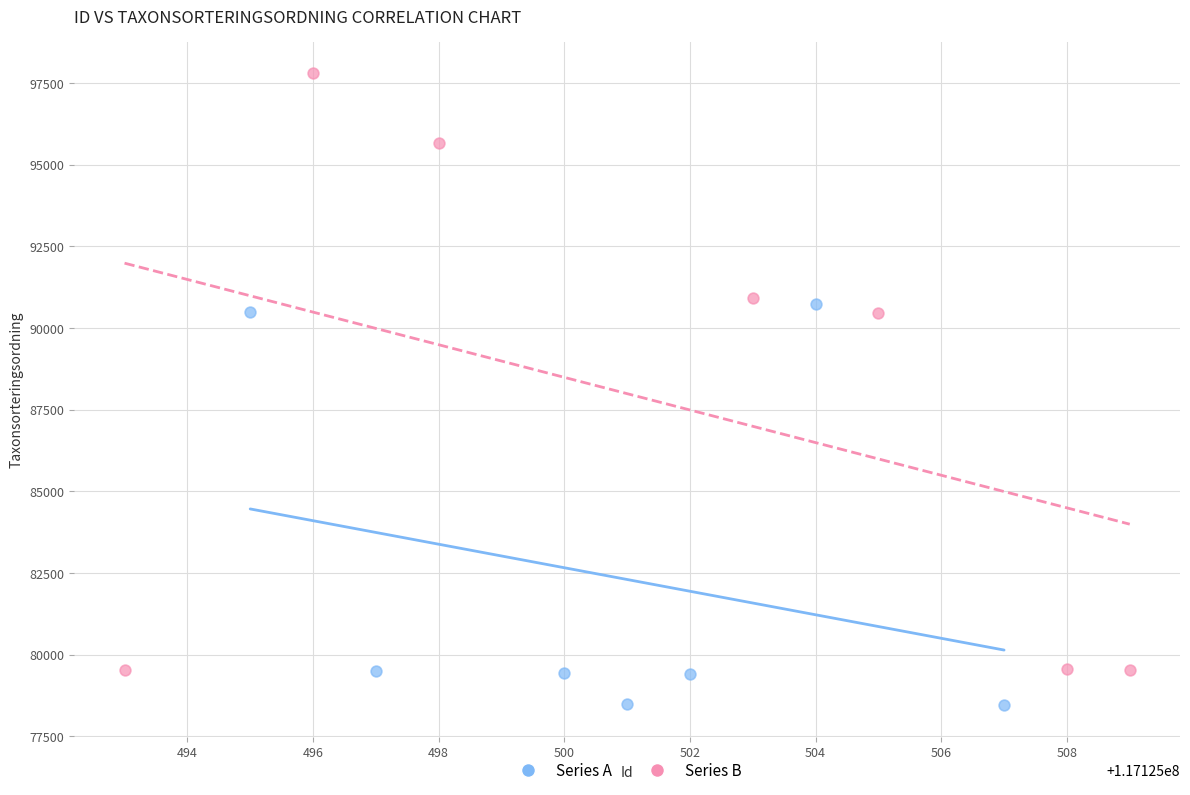

Which series contains the lowest Y value?

Series A